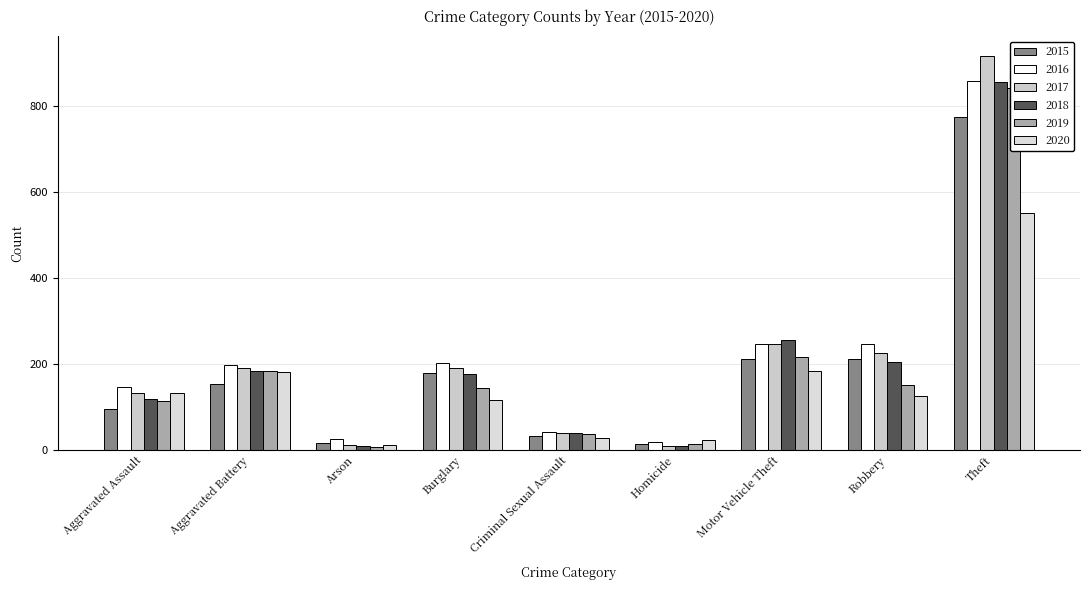

Which series changed the most between Criminal Sexual Assault and Homicide?

2017